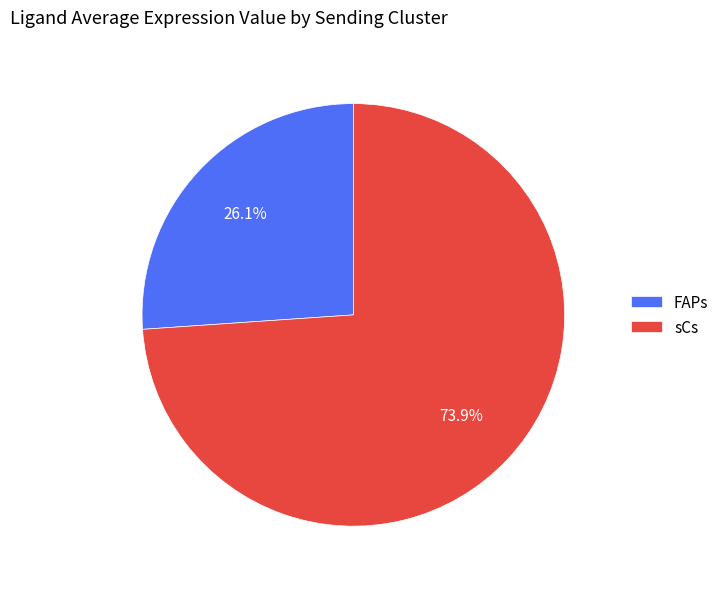

Does FAPs account for over 50% of the chart?

No